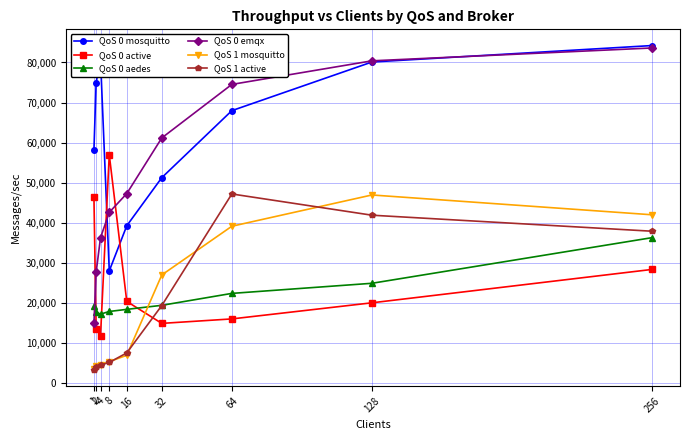

The QoS 1 active series shows 3334.5 at 1. True or false?

True